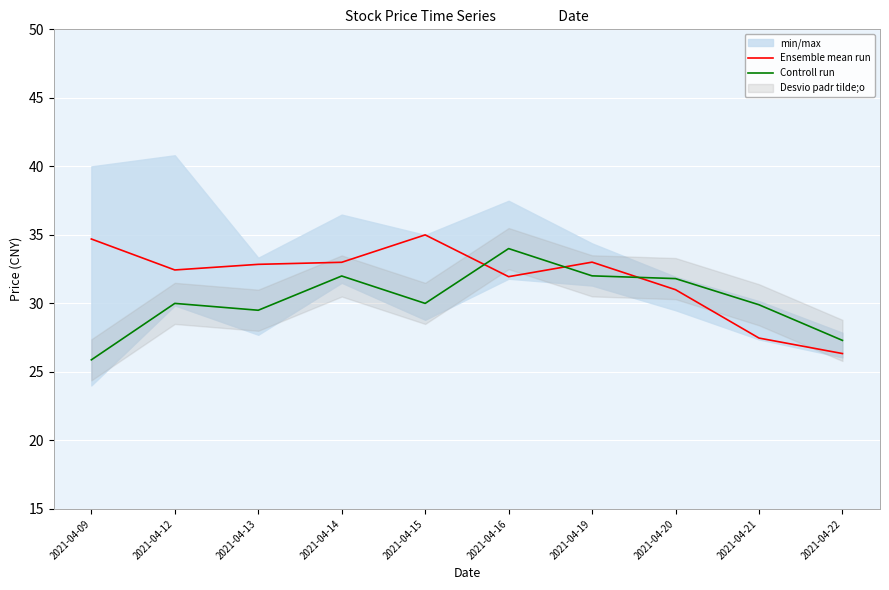

Reading left to right, transcribe all the data shown in this chart.

Ensemble mean run: 34.7	32.4	32.9	33.0	35.0	31.9	33.0	31.0	27.5	26.3
Controll run: 25.9	30.0	29.5	32.0	30.0	34.0	32.0	31.8	29.9	27.3